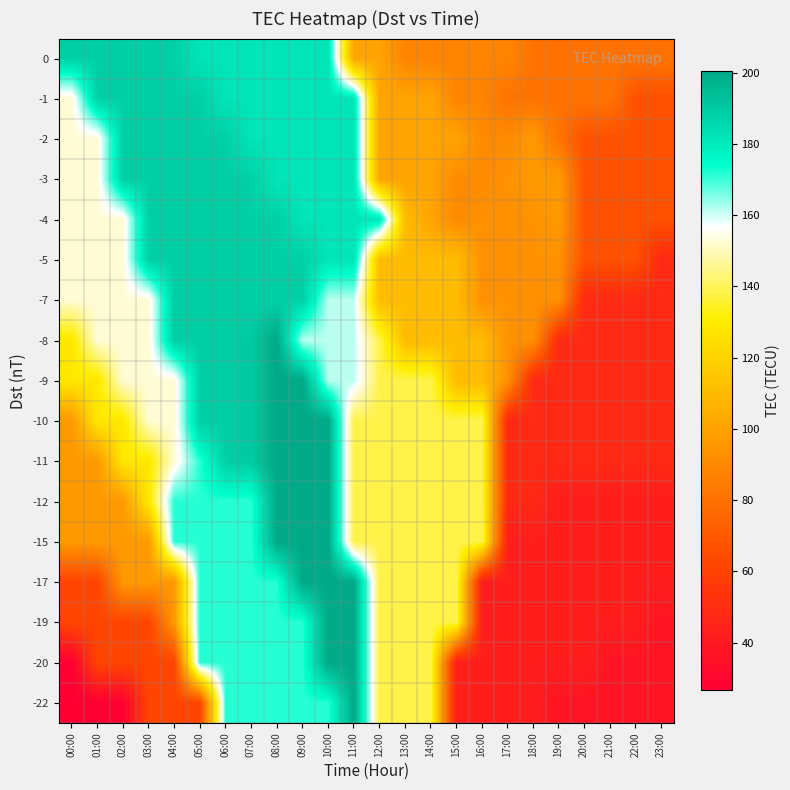

At how many categories does at least one series exceed 193?

4